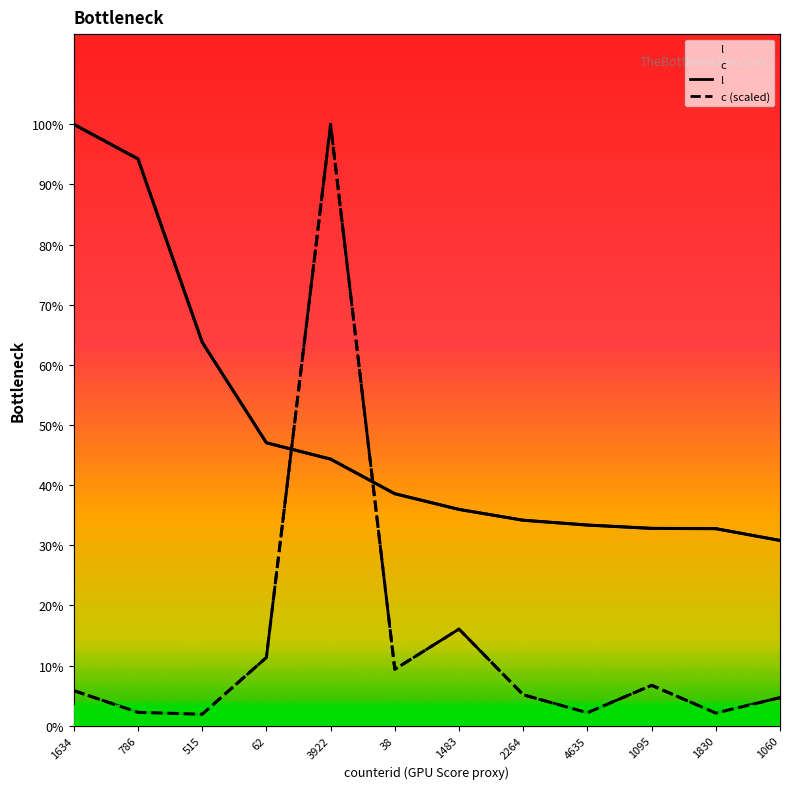

What are all the series names shown in the legend?

l, c